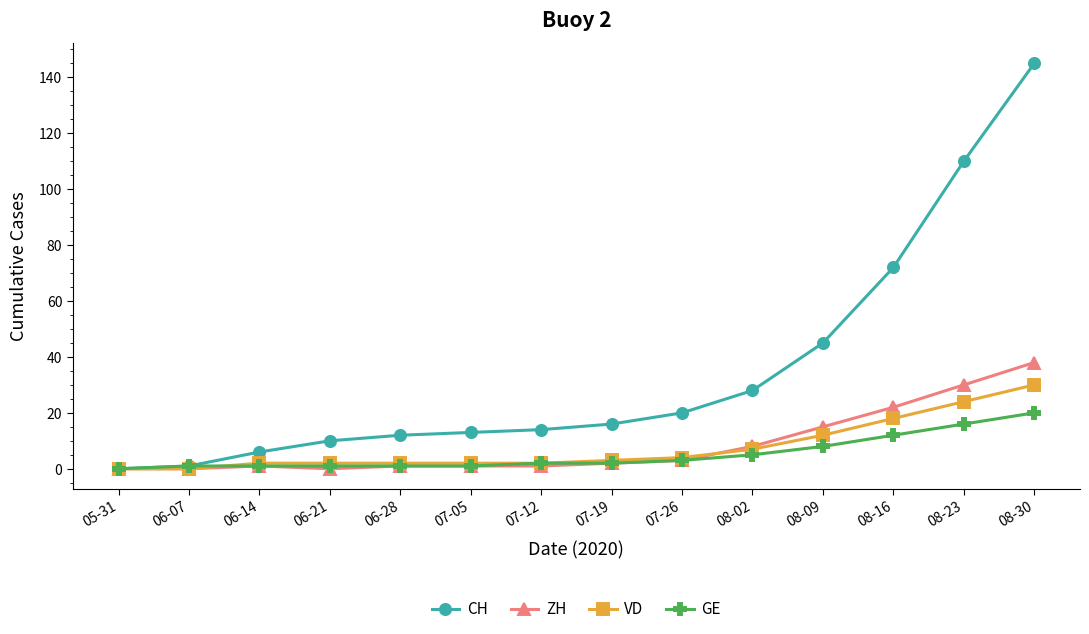

The value of ZH at 07-12 is 1. True or false?

True